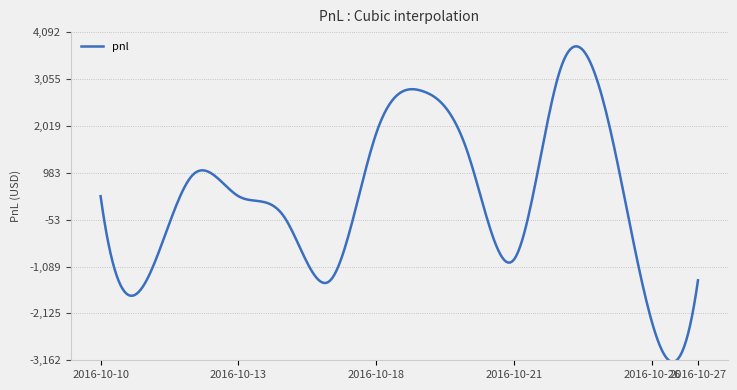

What is the difference between the maximum and minimum values?

6977.4